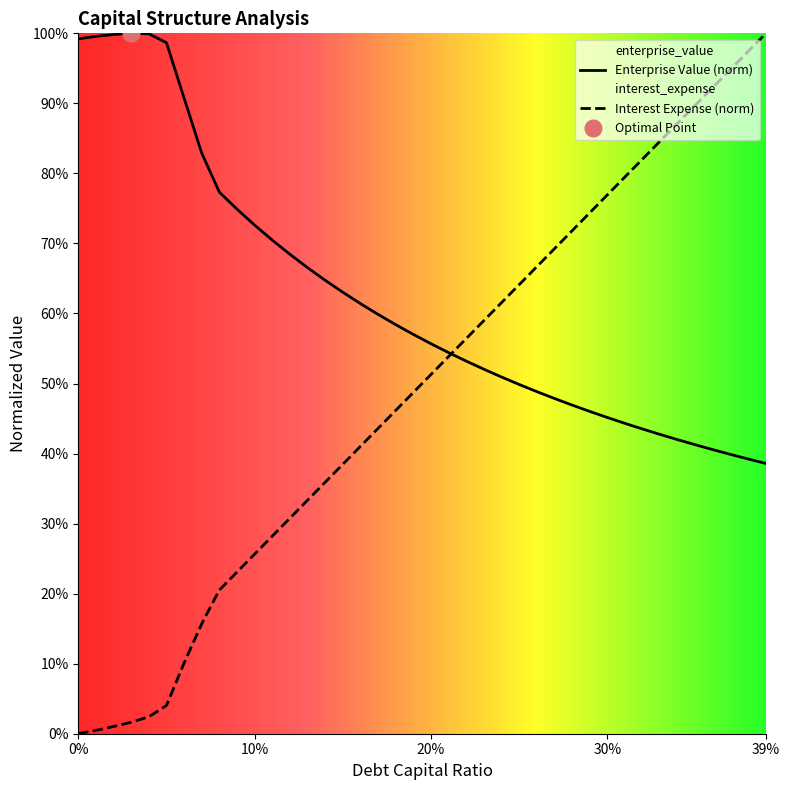

How many intersections are there between debt_capital and enterprise_value?

1